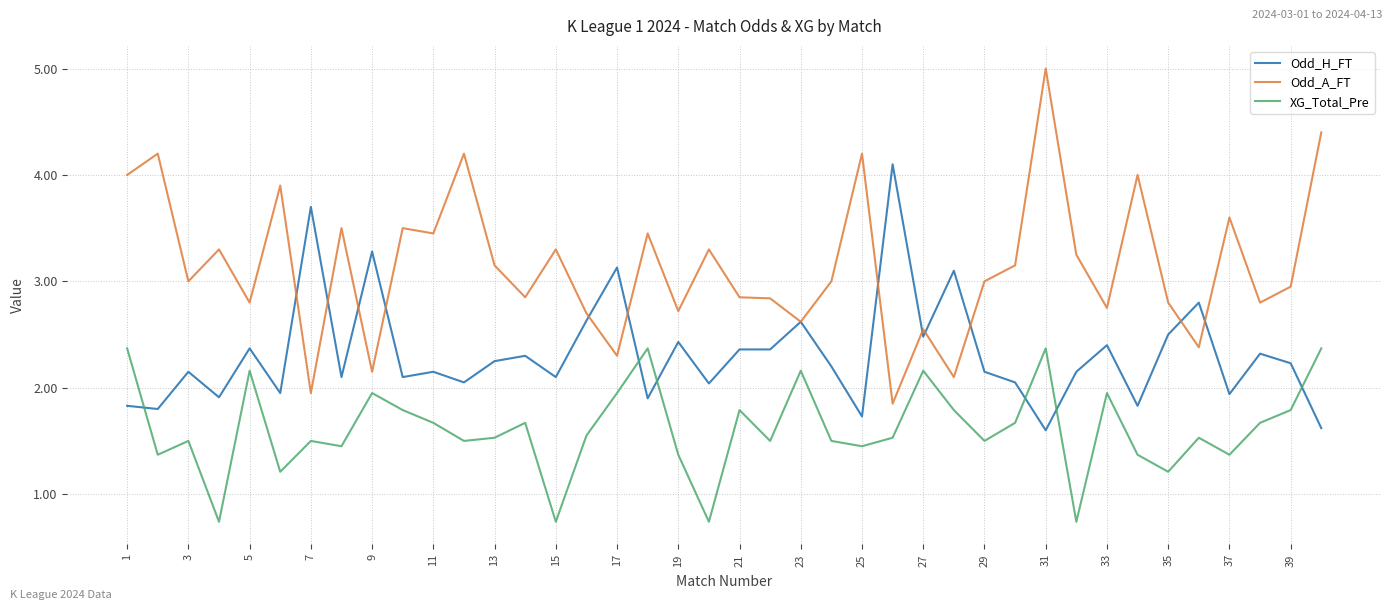

What is the minimum value shown in the chart?

0.7